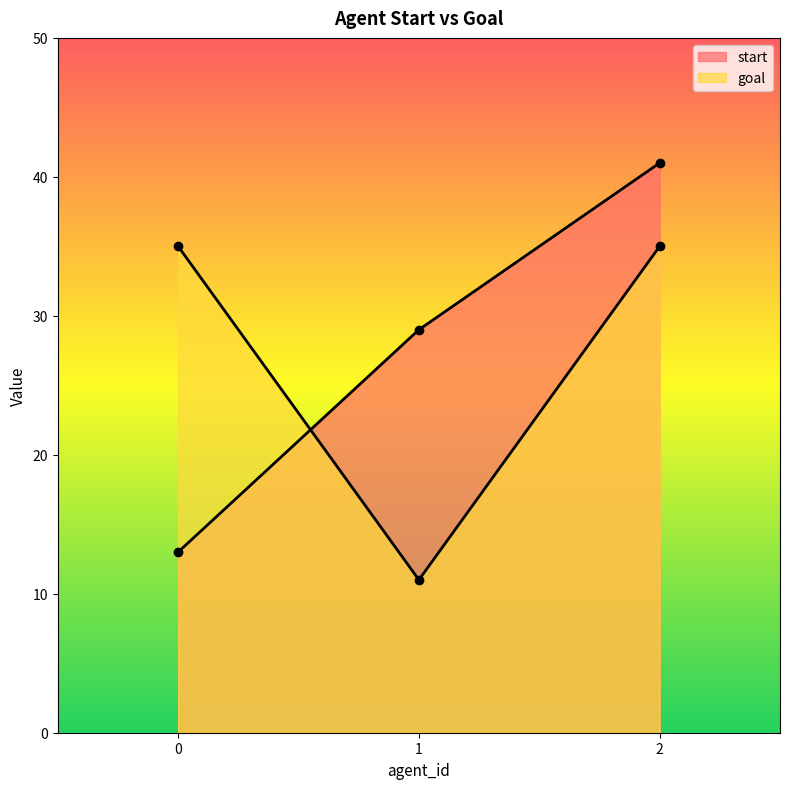

Count the number of categories in the chart.

3